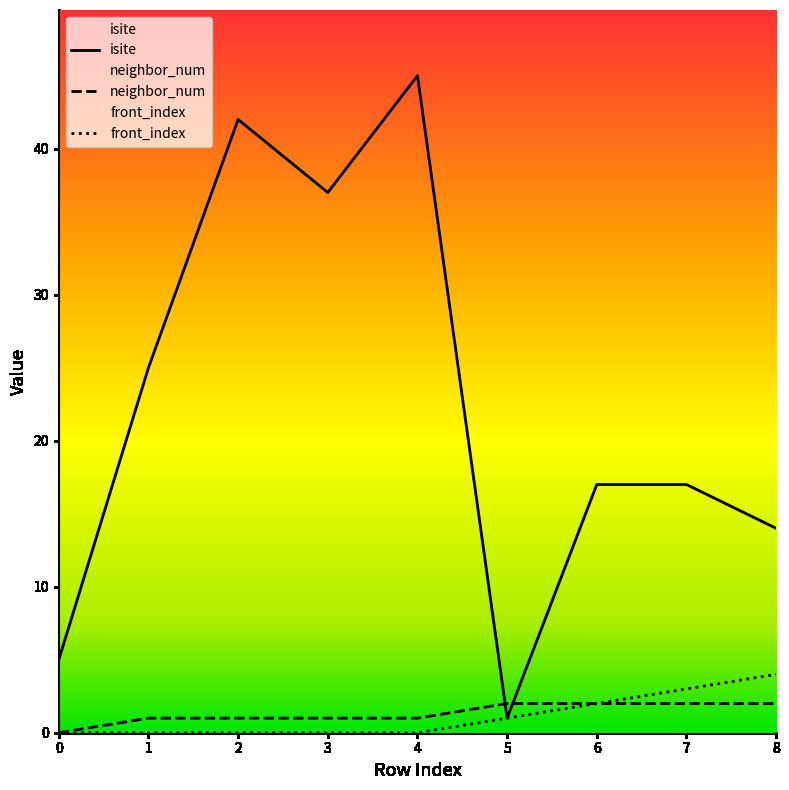

Which series has the largest total across all categories?

isite